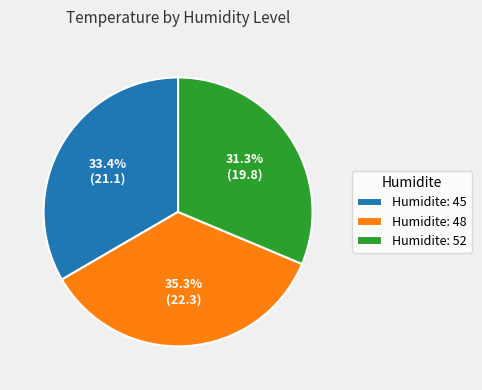

What percentage is NOT represented by Humidite: 48?

64.7%